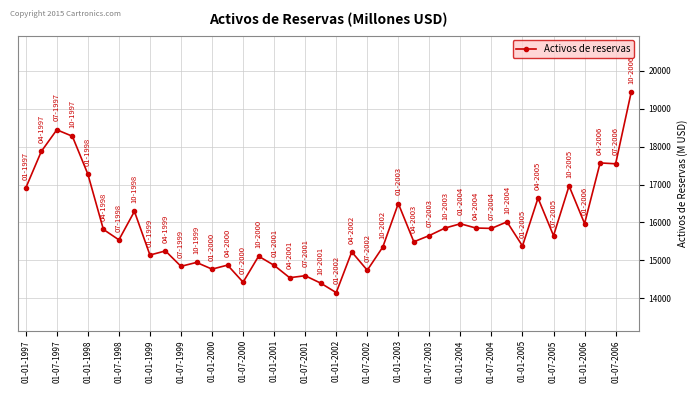

How many distinct data groups are displayed?

1